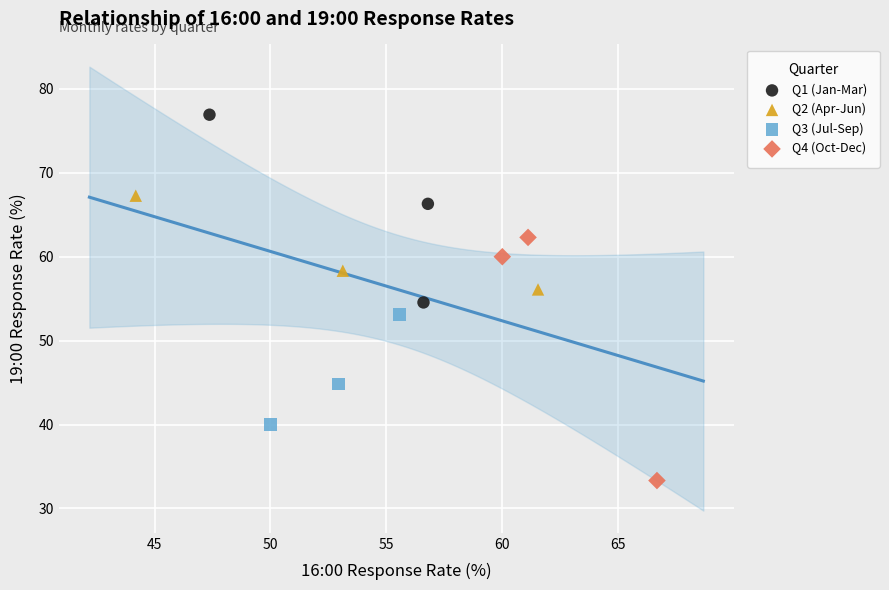

Which series contains the highest Y value?

Q1 (Jan-Mar)